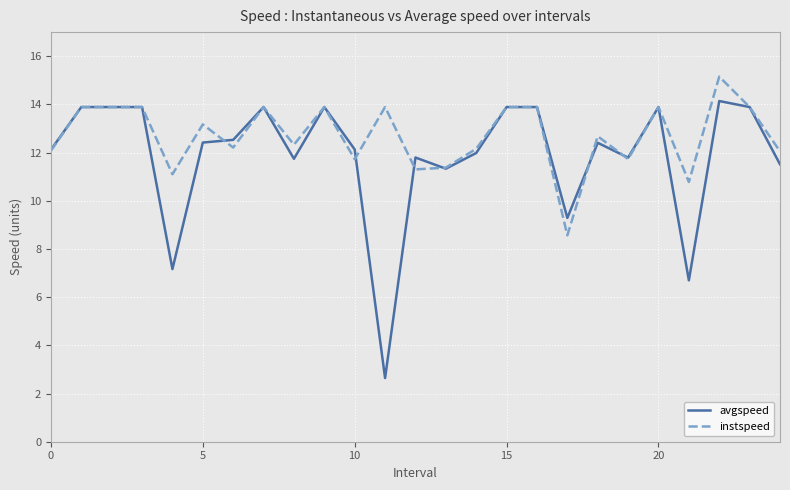

Rank the series by their maximum value, from lowest to highest.

avgspeed, instspeed